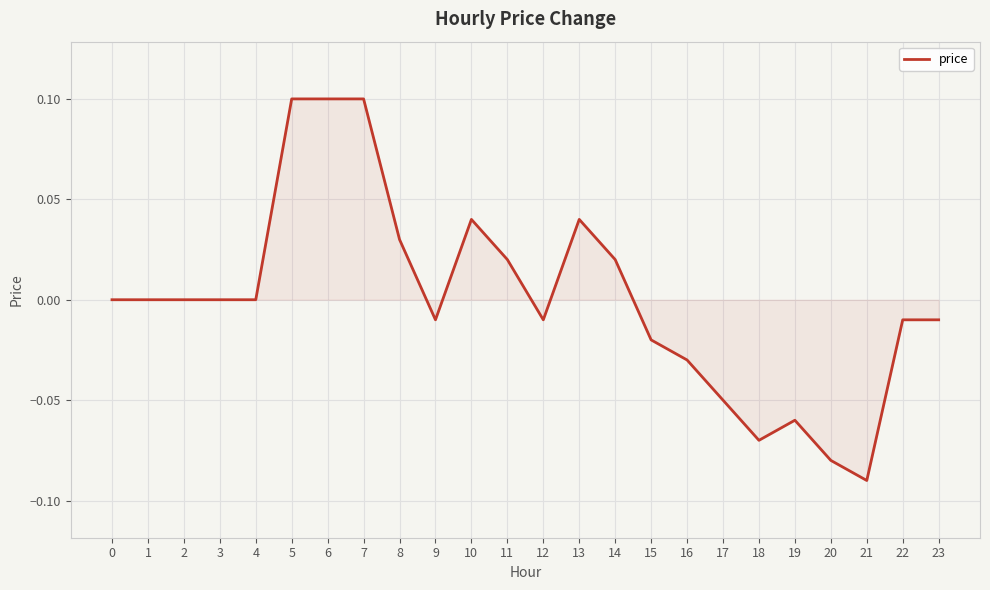

Between 4 and 21, which is larger?

4